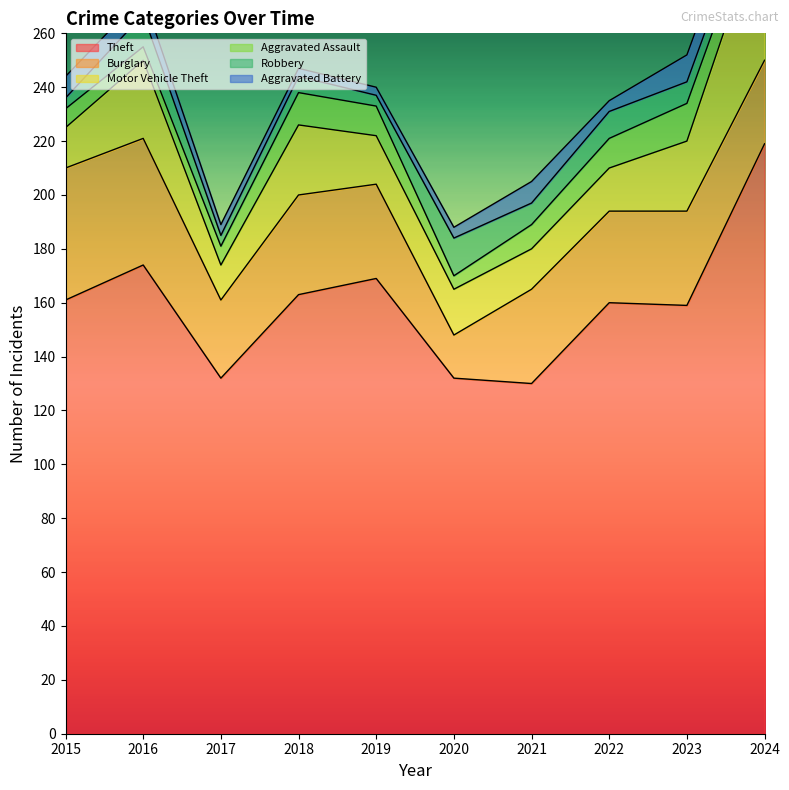

Which series has the largest range (max minus min)?

Theft